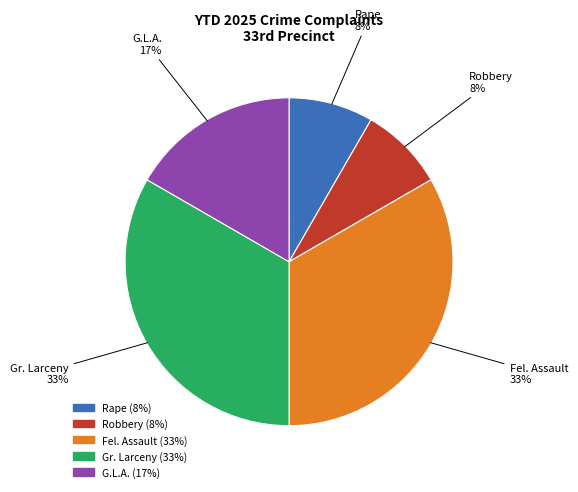

Is there any slice that represents more than half of the pie?

No